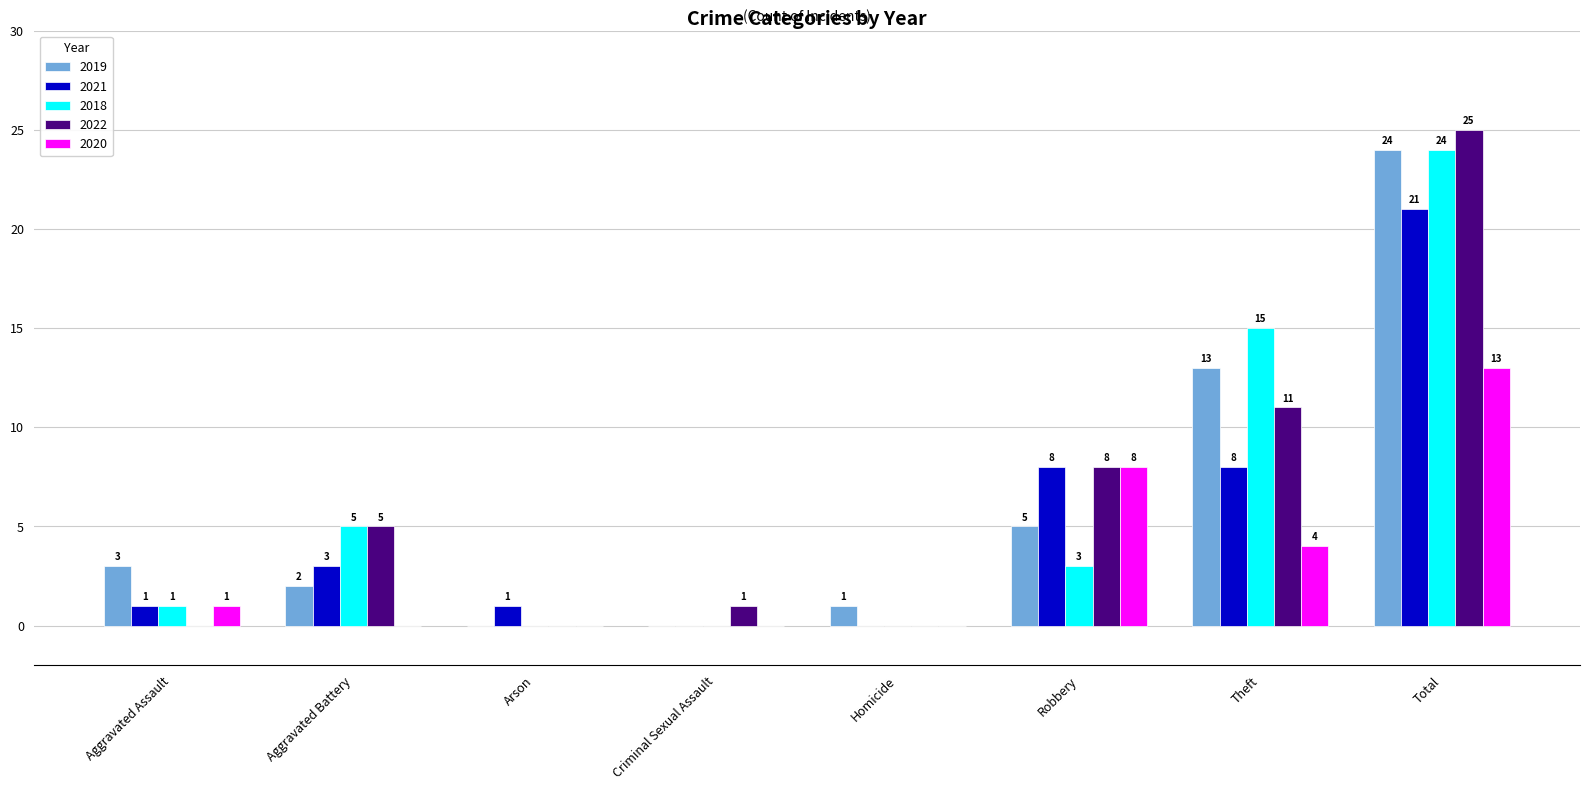

Reading left to right, list all the values displayed in this chart.

2019: 3	2	0	0	1	5	13	24
2021: 1	3	1	0	0	8	8	21
2018: 1	5	0	0	0	3	15	24
2022: 0	5	0	1	0	8	11	25
2020: 1	0	0	0	0	8	4	13